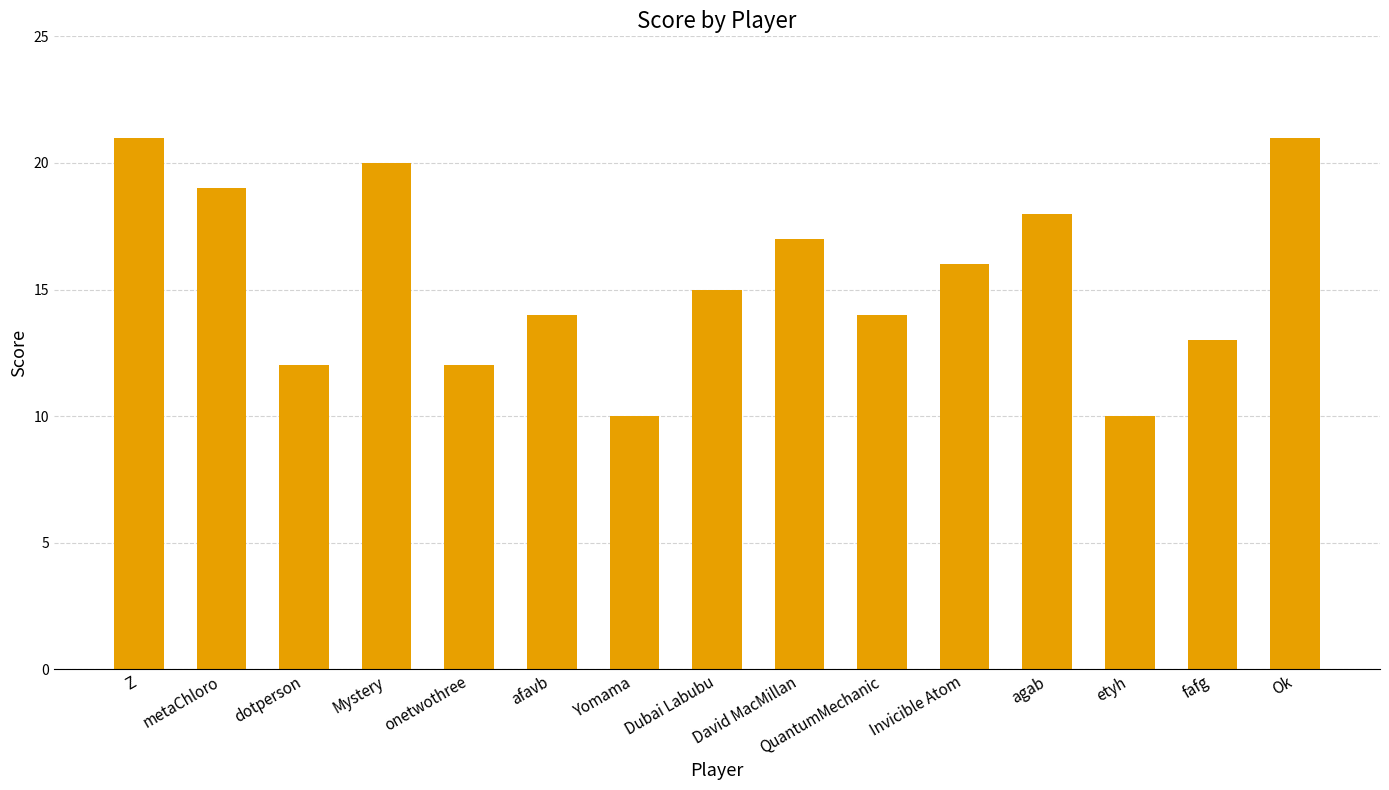

What is the ratio of the value at afavb to the value at agab?

0.8